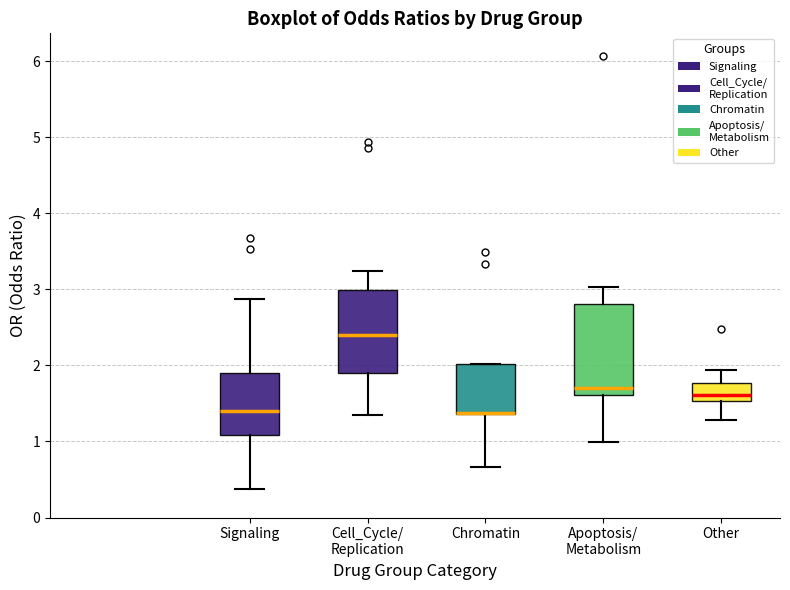

Reading left to right, transcribe this box plot: for each box, give where its median line is, the range the box spans, and where its two whiskers end, as read against the y-axis. The values are not printed on the chart, so give them approximately, as read against the axis.

Signaling: median 1.4, box 1.1 to 1.9, whiskers 0.4 to 2.9
Cell_Cycle/ Replication: median 2.4, box 1.9 to 3.0, whiskers 1.3 to 3.2
Chromatin: median 1.4 (drawn on the box's lower edge), box 1.4 to 2.0, whiskers 0.7 to 2.0
Apoptosis/ Metabolism: median 1.7, box 1.6 to 2.8, whiskers 1.0 to 3.0
Other: median 1.6, box 1.5 to 1.8, whiskers 1.3 to 1.9